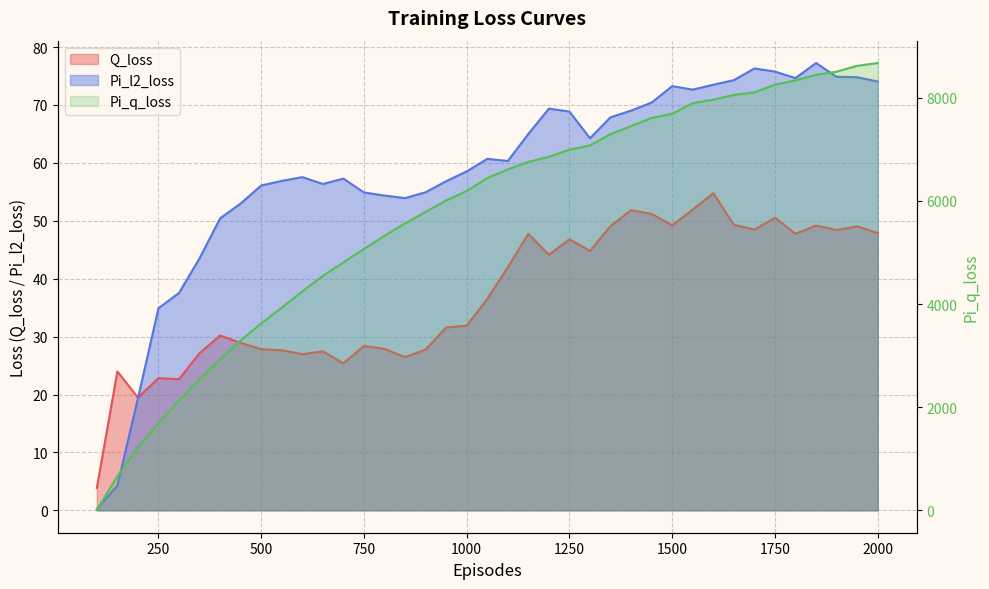

True or false: Pi_q_loss and Q_loss intersect in this chart.

False